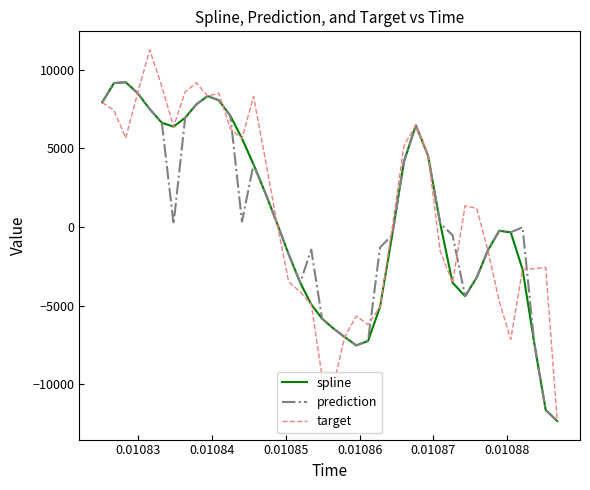

What is the maximum value for spline?

9204.4